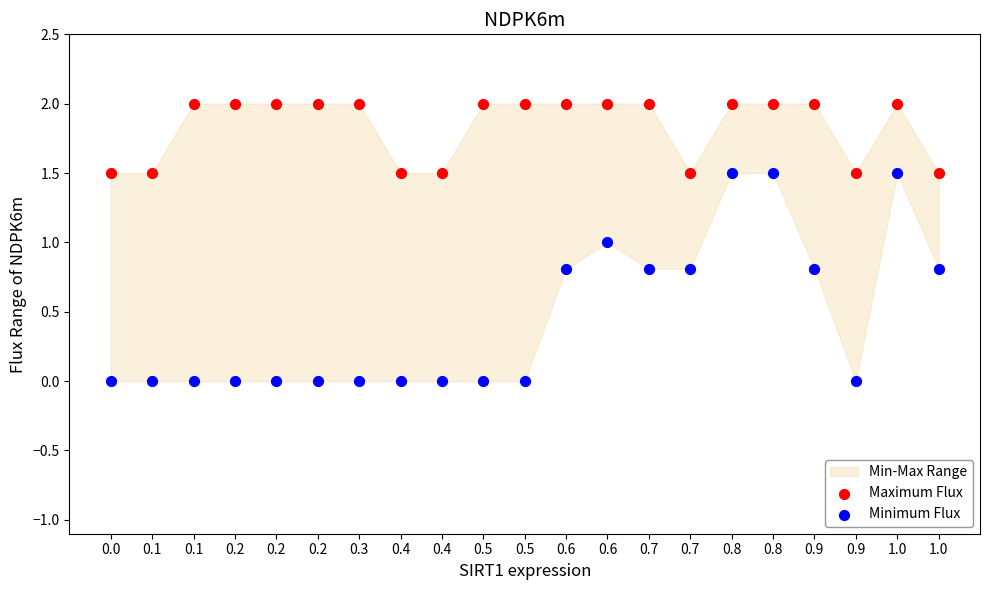

Which series contains the lowest Y value?

Minimum Flux